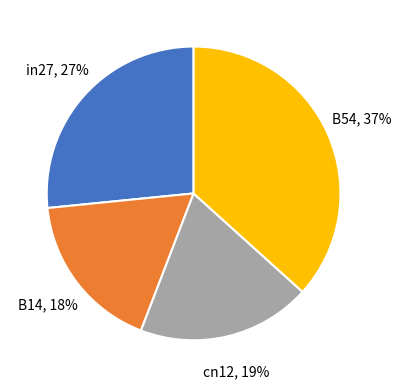

To the nearest percent, what is the difference between the largest and smallest slice percentages?

19%